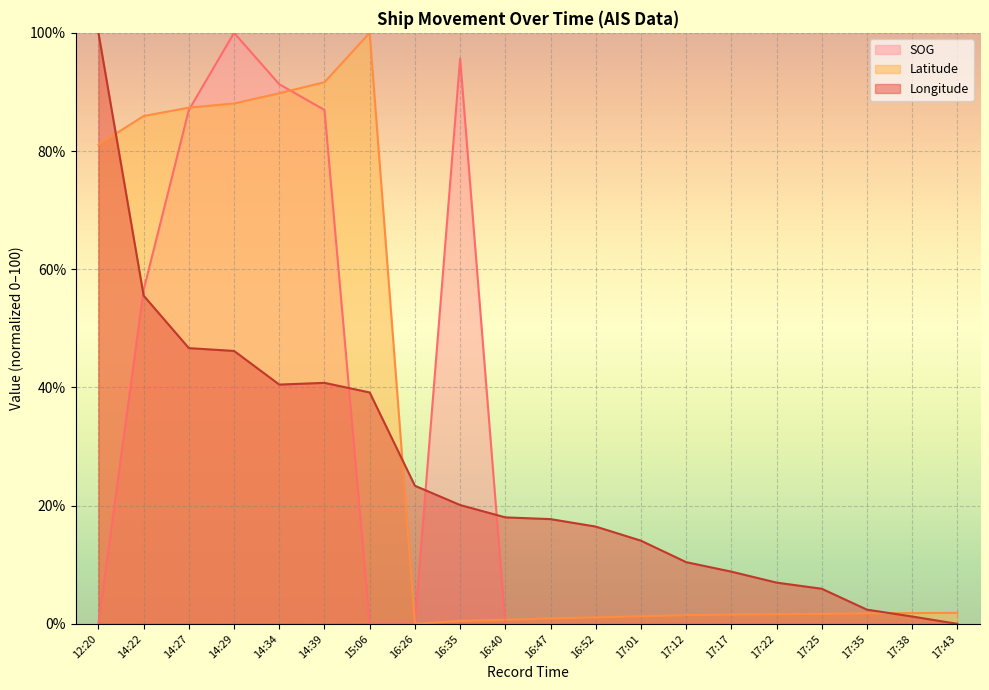

What is the difference between the maximum and second lowest values in the SOG series?

100.0